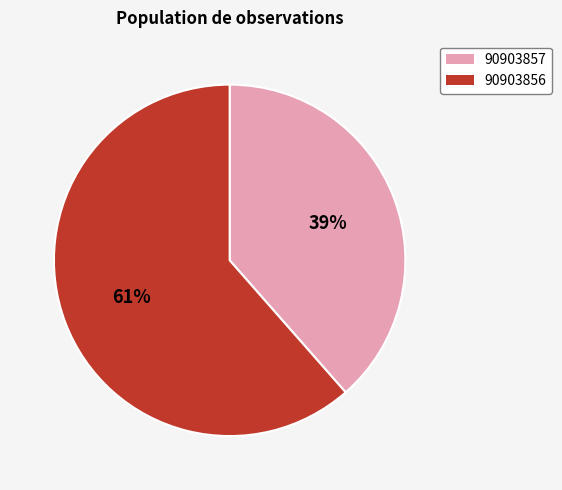

Count the number of slices in the pie.

2